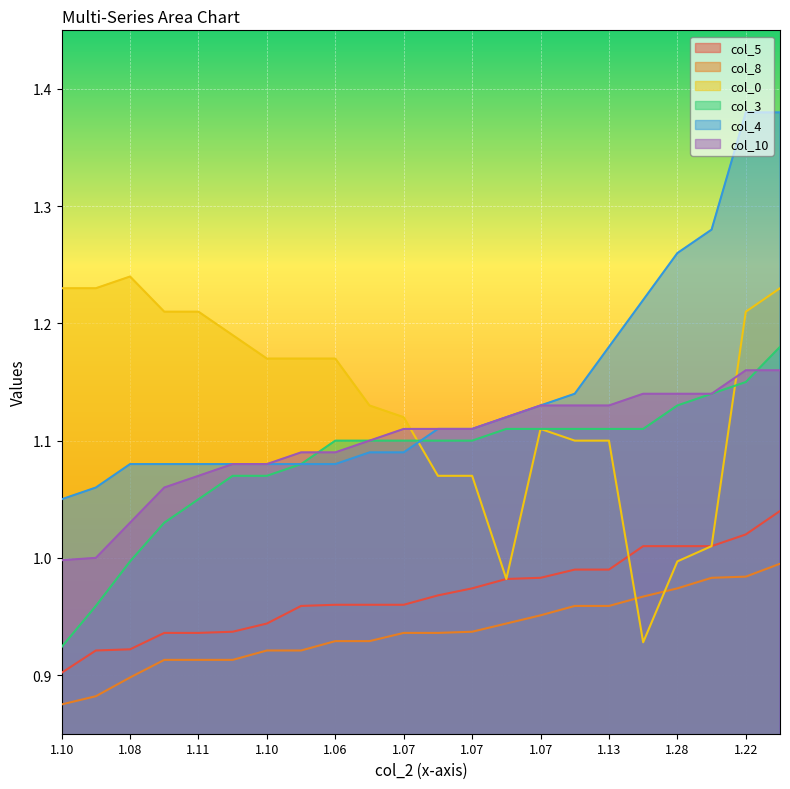

What is the spread (max minus min) of values at 21?

0.4